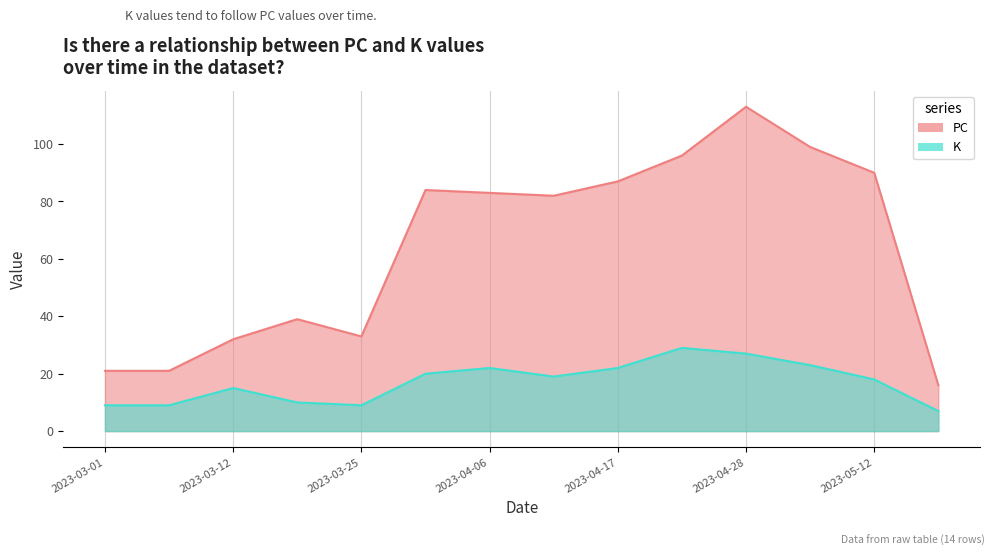

Reading left to right, list all the values displayed in this chart.

PC: 21	21	32	39	33	84	83	82	87	96	113	99	90	16
K: 9	9	15	10	9	20	22	19	22	29	27	23	18	7